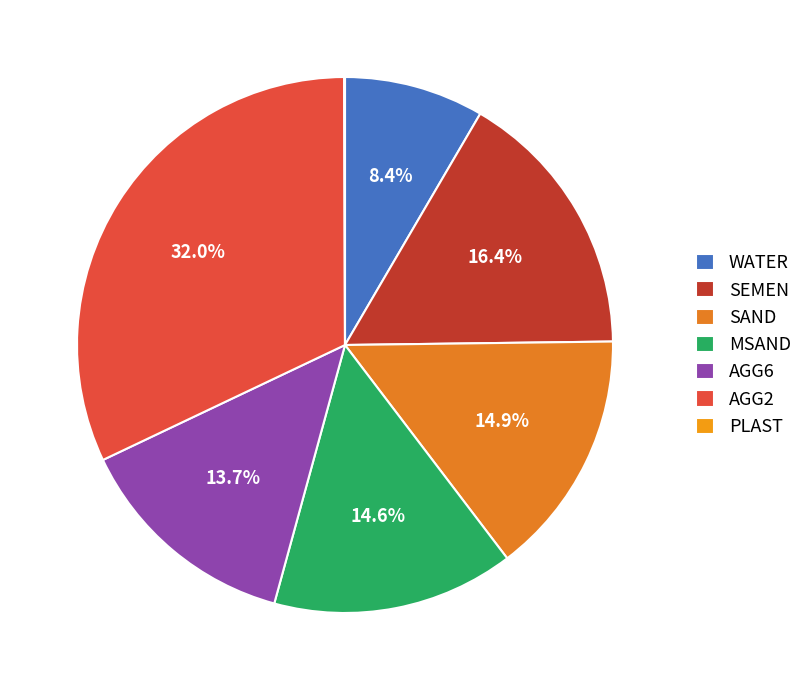

Count the number of slices in the pie.

7